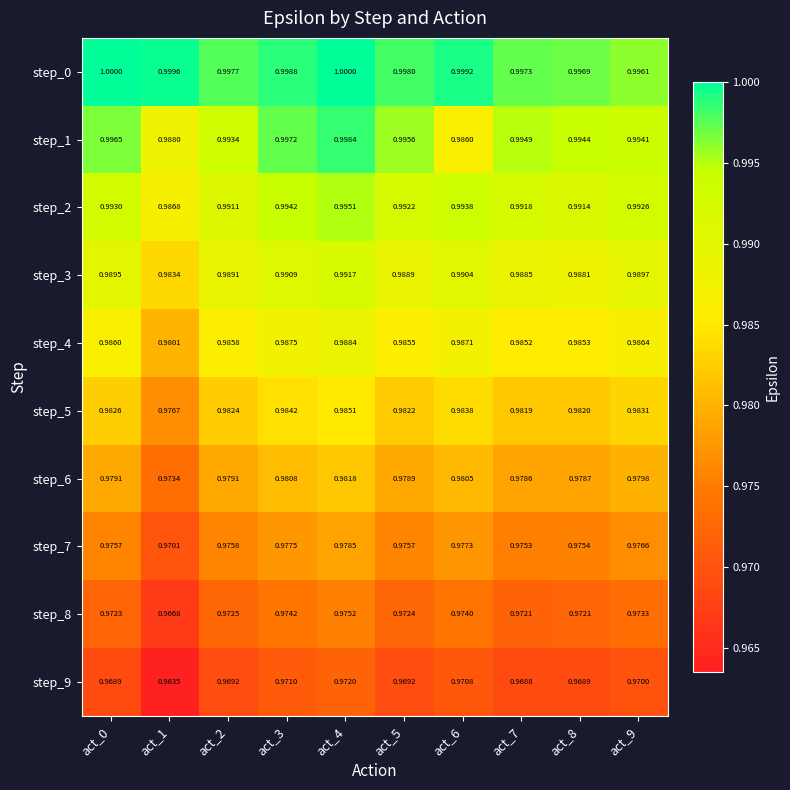

Which series has the largest total across all categories?

step_0